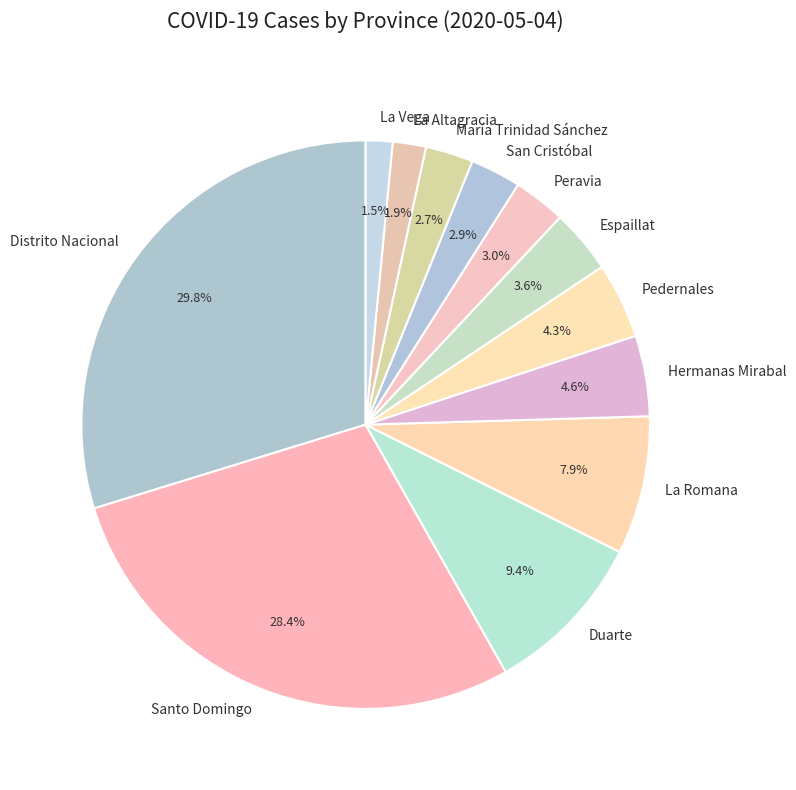

What is the largest slice in the pie chart?

Distrito Nacional